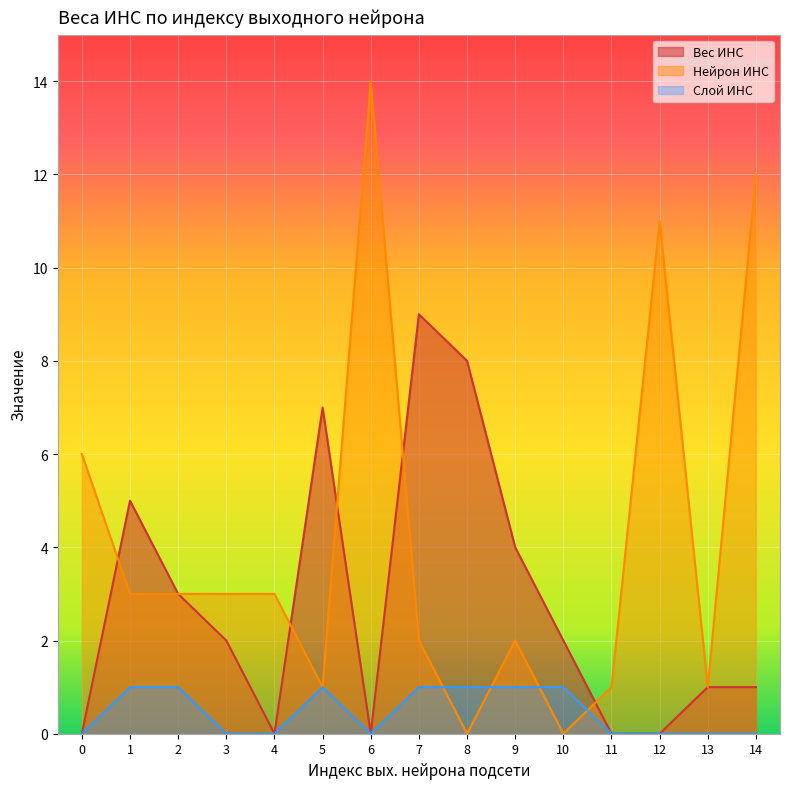

Reading left to right, transcribe all the data shown in this chart.

Вес ИНС: 0	5	3	2	0	7	0	9	8	4	2	0	0	1	1
Нейрон ИНС: 6	3	3	3	3	1	14	2	0	2	0	1	11	1	12
Слой ИНС: 0	1	1	0	0	1	0	1	1	1	1	0	0	0	0